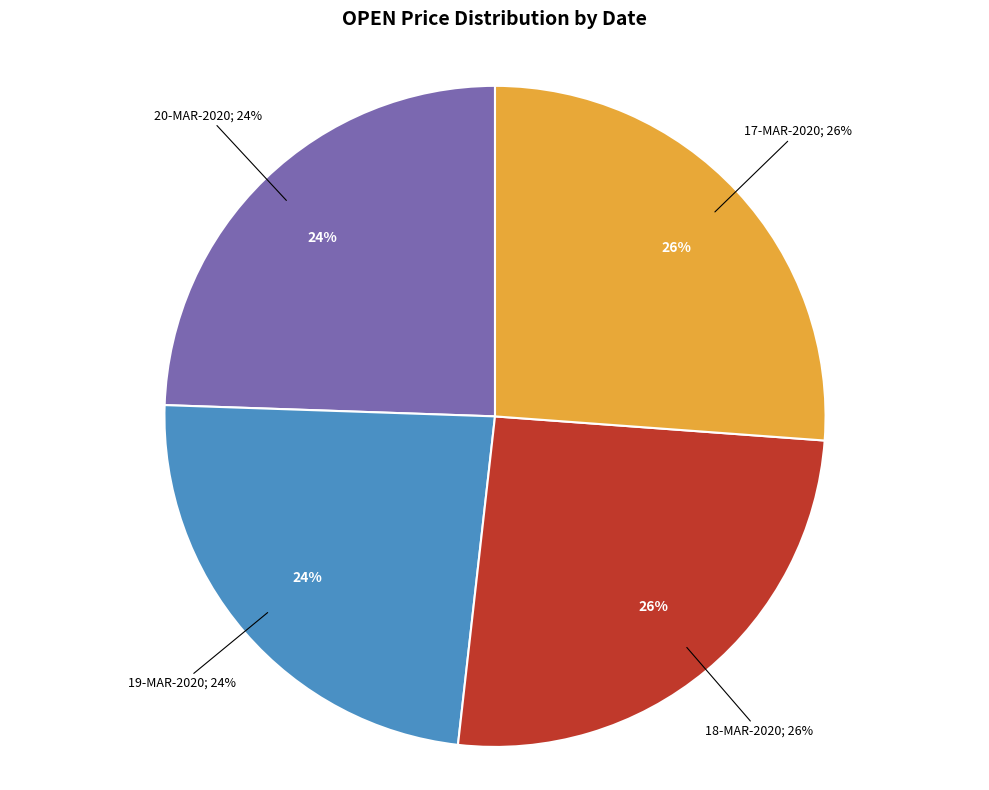

To the nearest percent, what is the combined percentage of 17-MAR-2020 and 19-MAR-2020?

50%